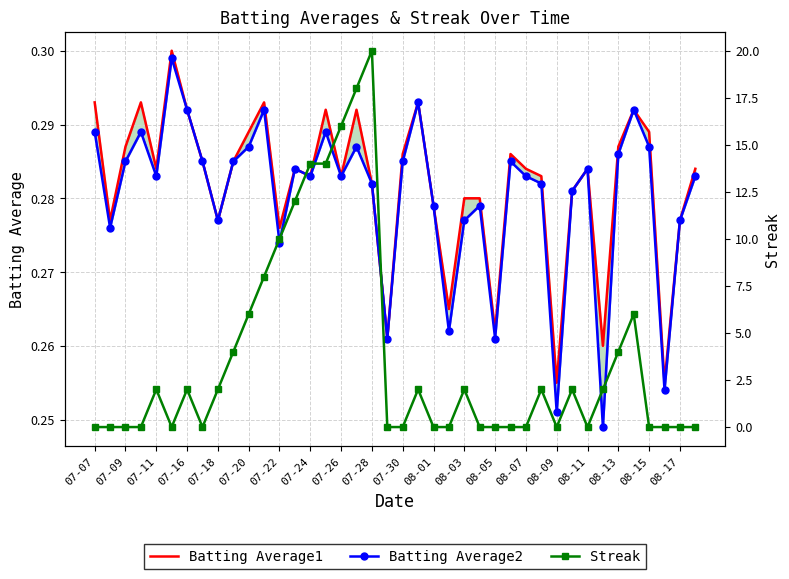

Is this an area chart (filled region under the line)?

No